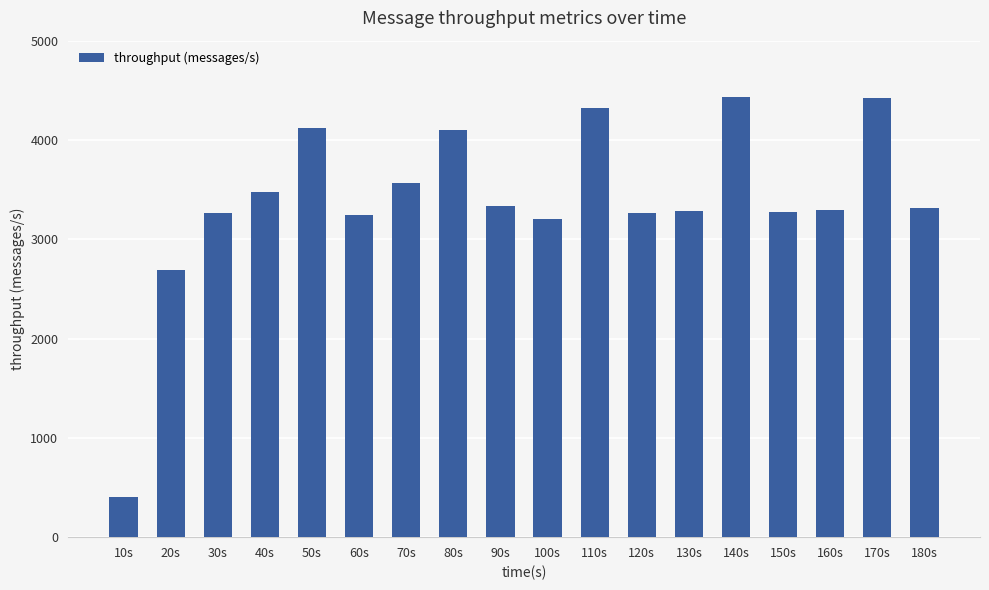

What position from the right is 140s?

5